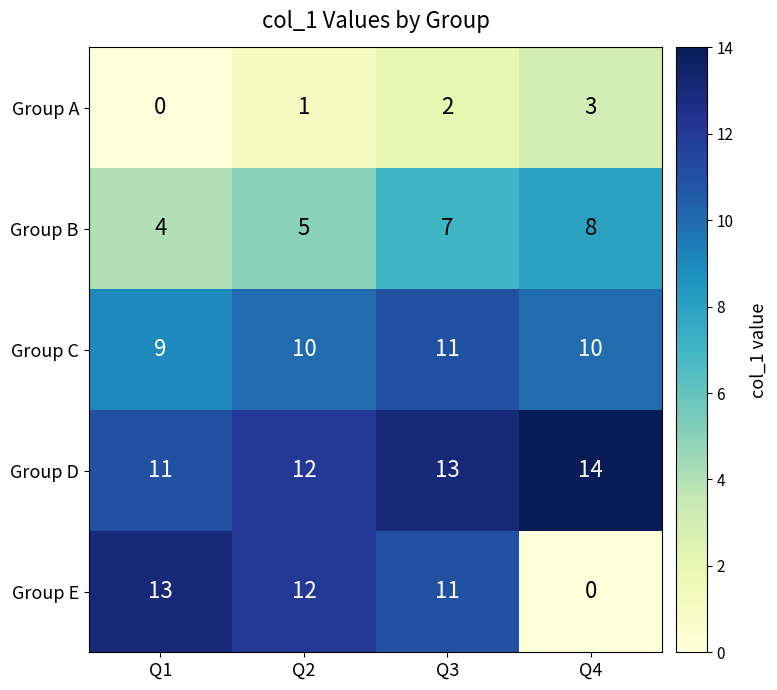

What is the total value across all series at Q2?

40